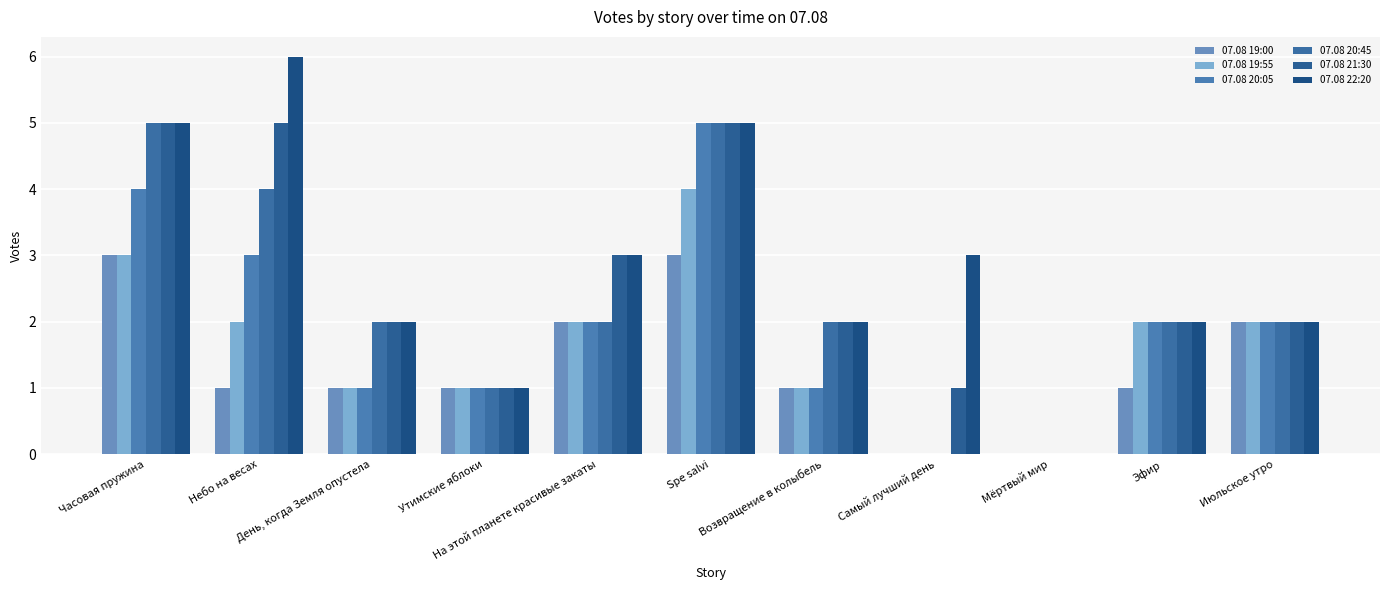

At which label does 07.08 21:30 first exceed 2?

Часовая пружина